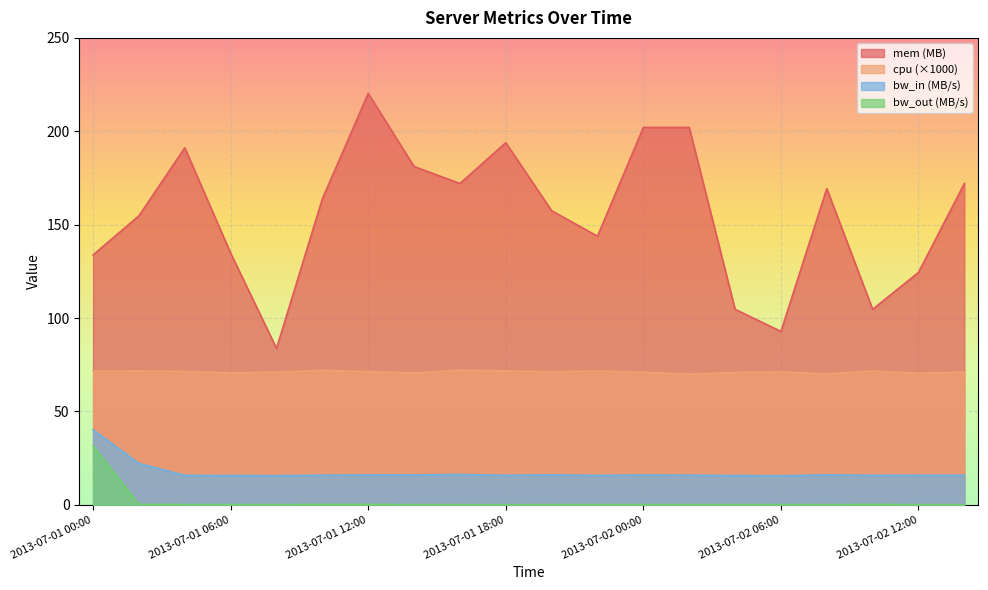

What are all the series names shown in the legend?

mem (MB), cpu (×1000), bw_in (MB/s), bw_out (MB/s)